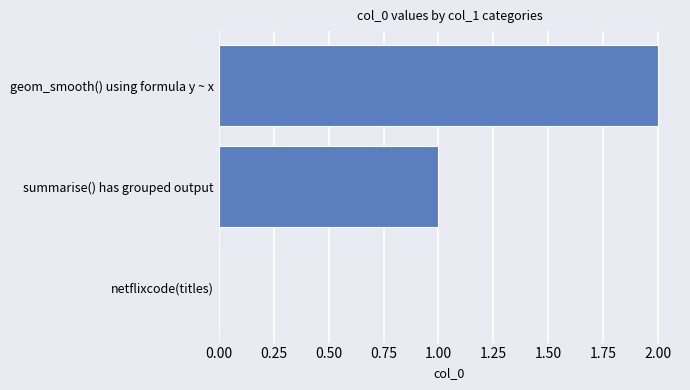

What is the sum of all values?

3